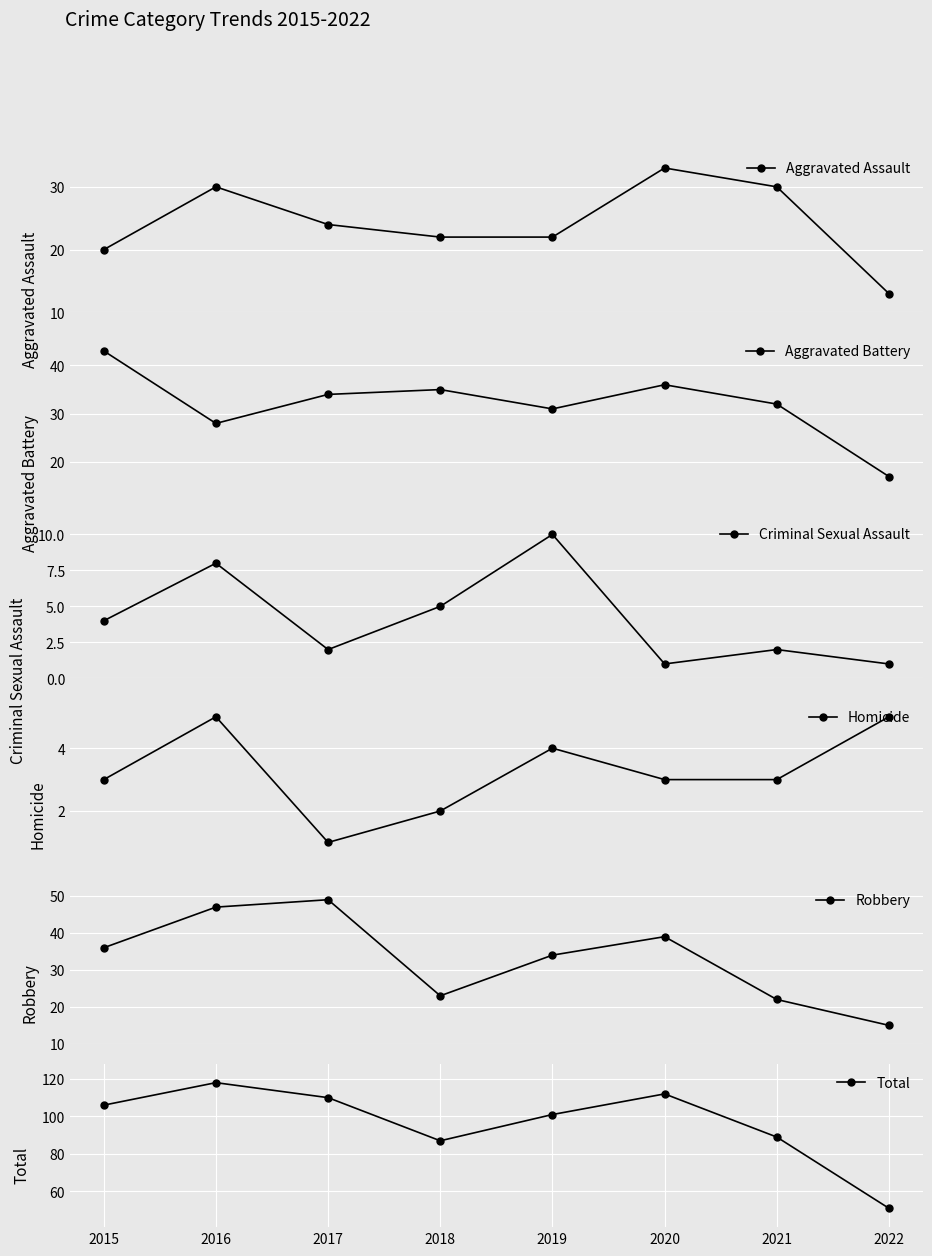

What is the difference between the second highest and minimum values in the Robbery series?

32